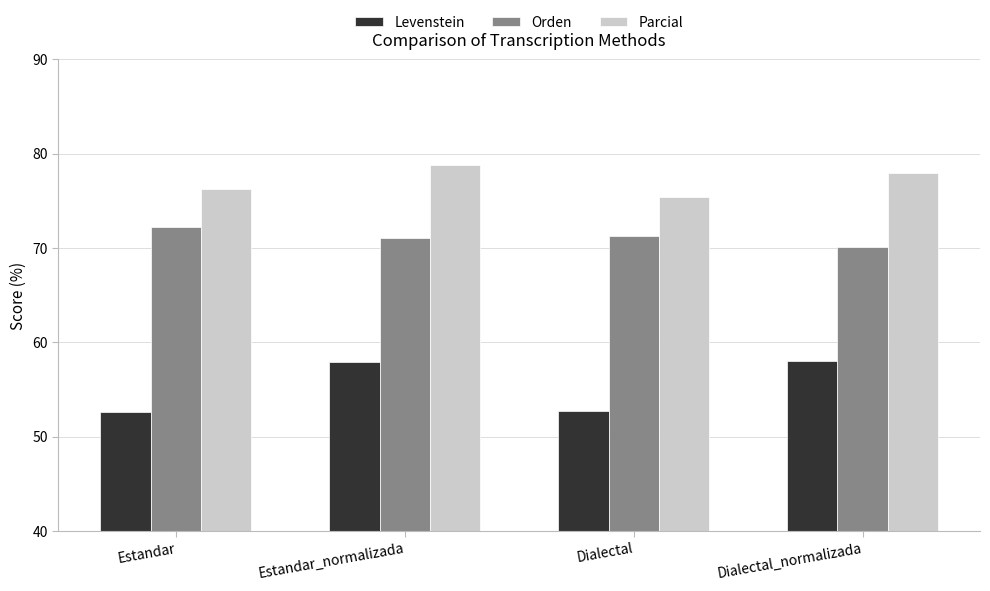

What is the maximum value shown in the chart?

78.8